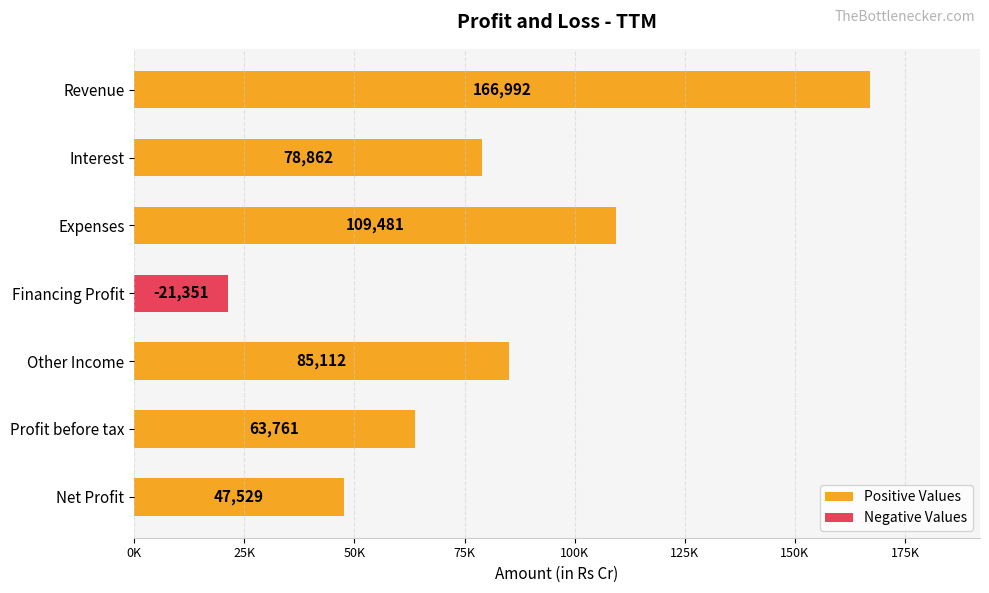

Reading left to right, extract all data points from this chart.

Positive Values: 166992	78862	109481	0	85112	63761	47529
Negative Values: 0	0	0	21351	0	0	0